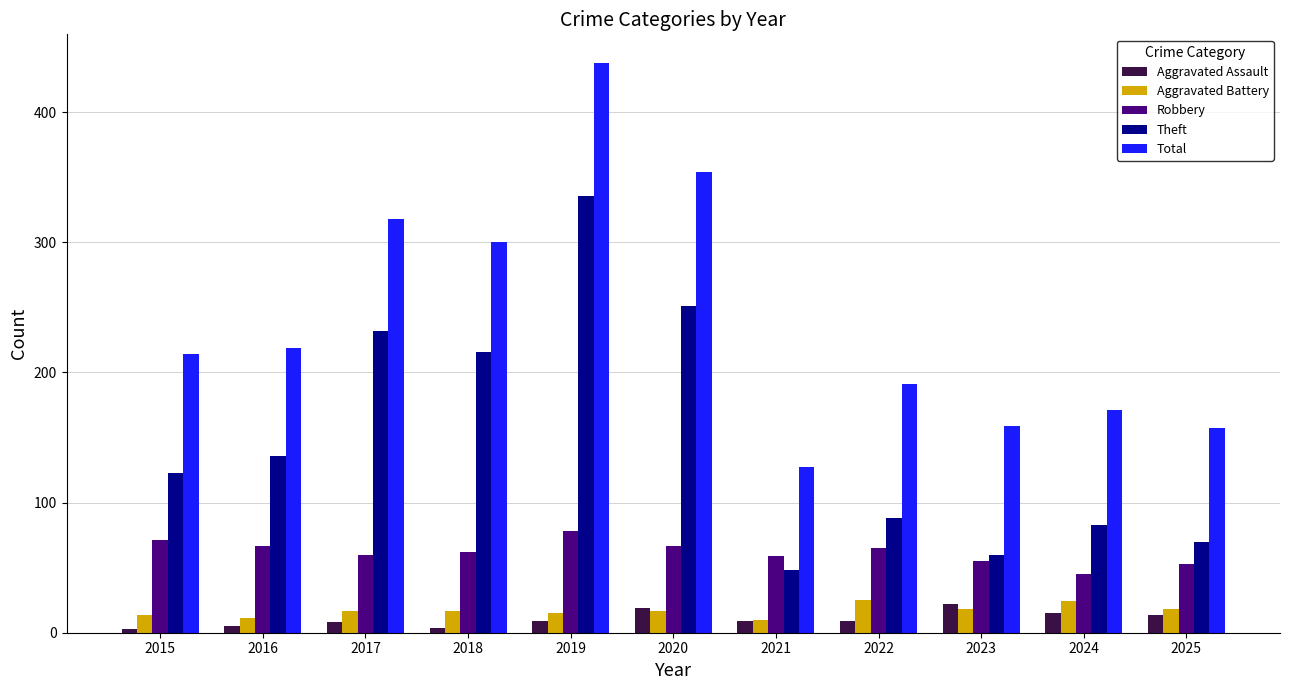

What are all the series names shown in the legend?

Aggravated Assault, Aggravated Battery, Robbery, Theft, Total